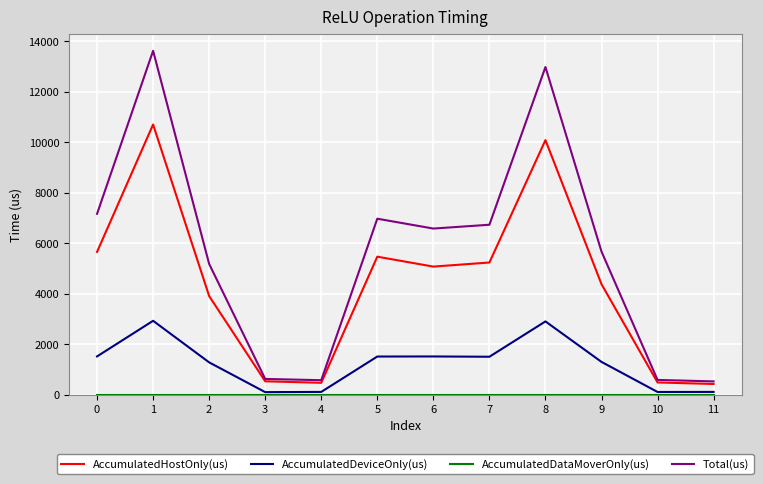

What is the maximum value shown in the chart?

13614.0